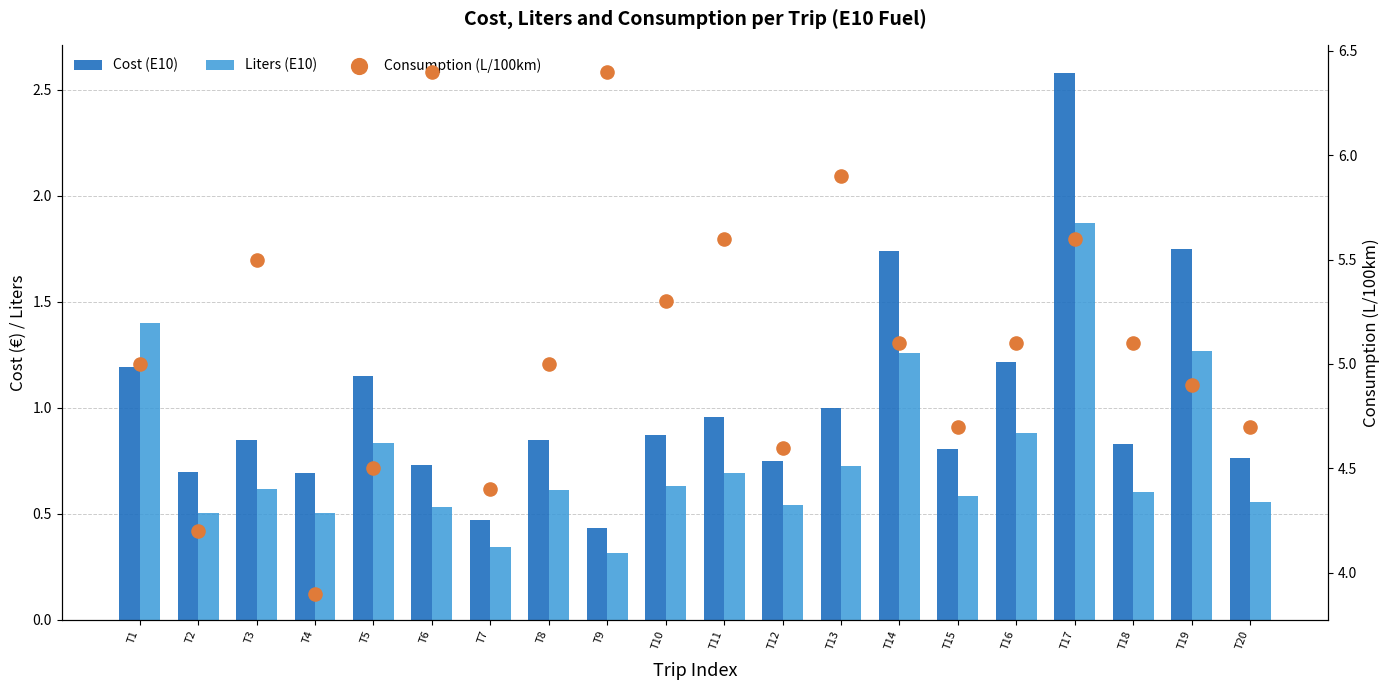

What is the total value across all series at T20?

6.0